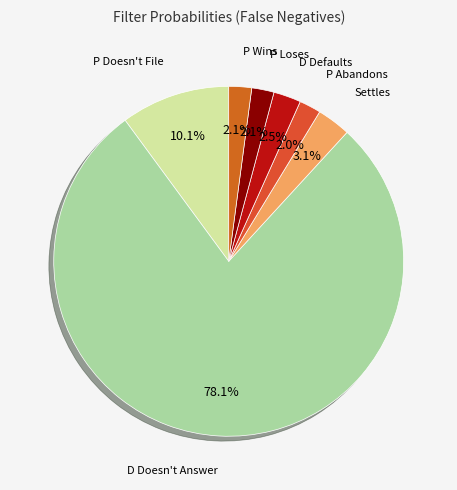

What percentage do P Abandons and P Doesn't File together represent?

12.1%